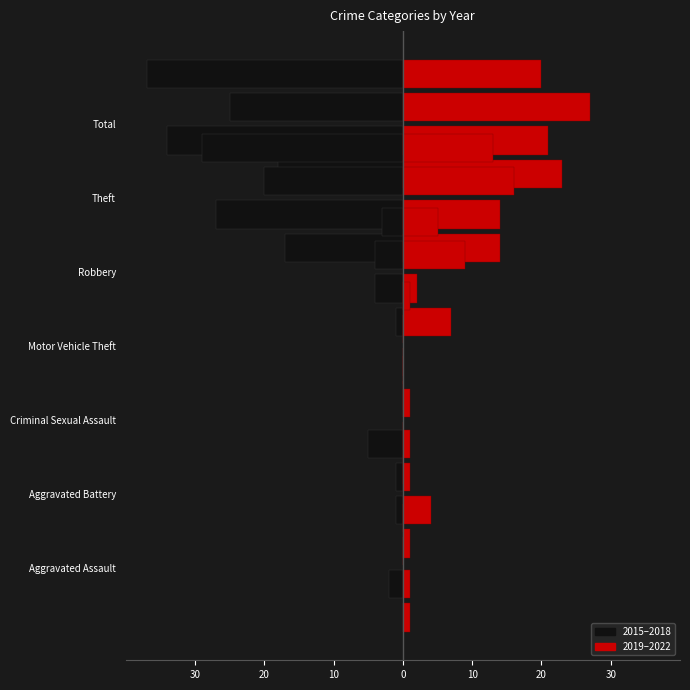

The 2019 (right) series shows 1 at Aggravated Assault. True or false?

True